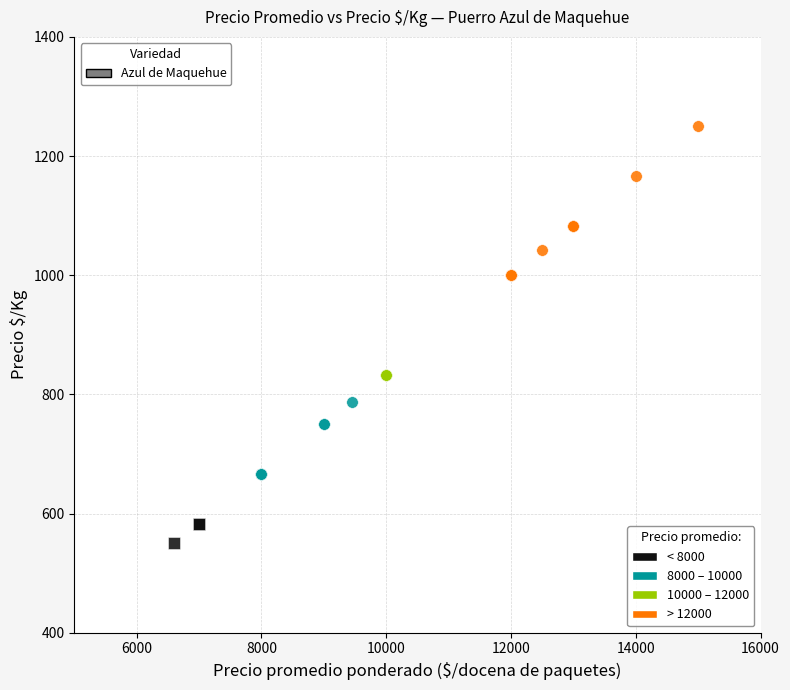

Which series contains the lowest Y value?

< 8000